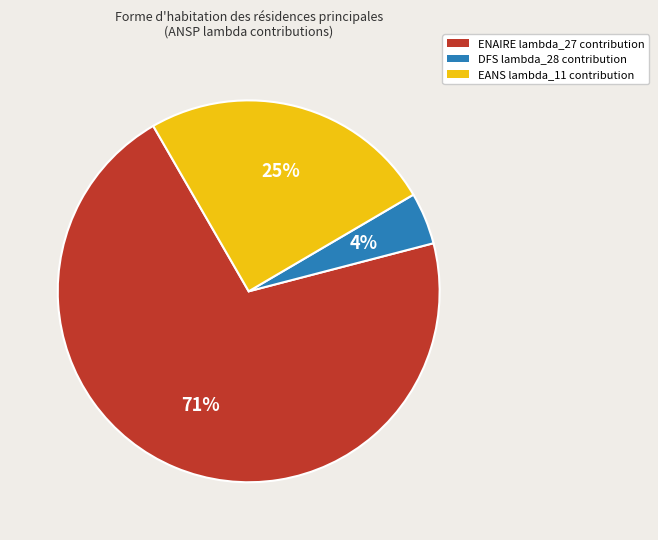

Rank the categories by value from highest to lowest.

ENAIRE, EANS, DFS